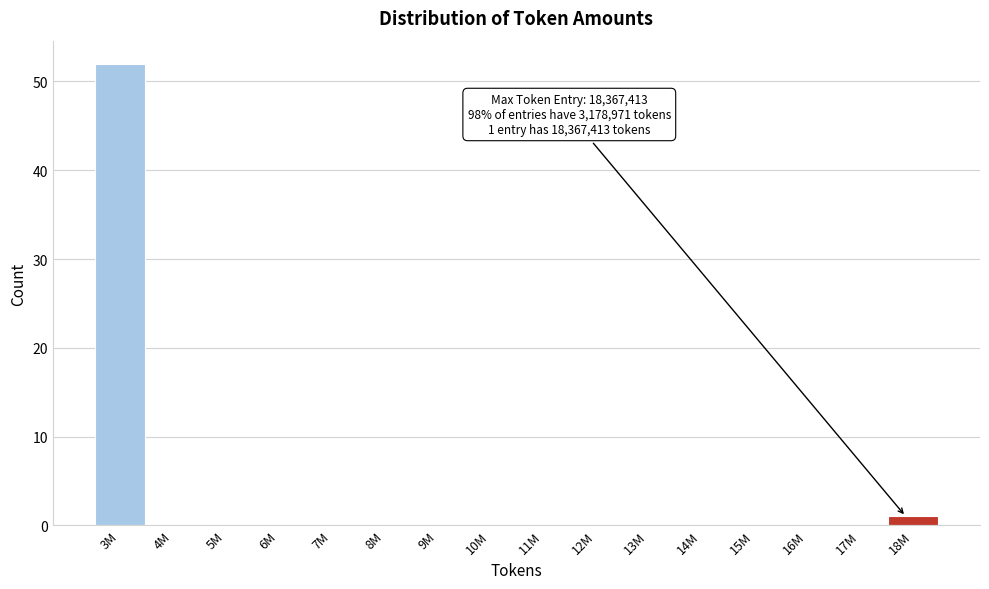

Reading left to right, extract all data points from this chart.

3M=52	4M=0	5M=0	6M=0	7M=0	8M=0	9M=0	10M=0	11M=0	12M=0	13M=0	14M=0	15M=0	16M=0	17M=0	18M=1